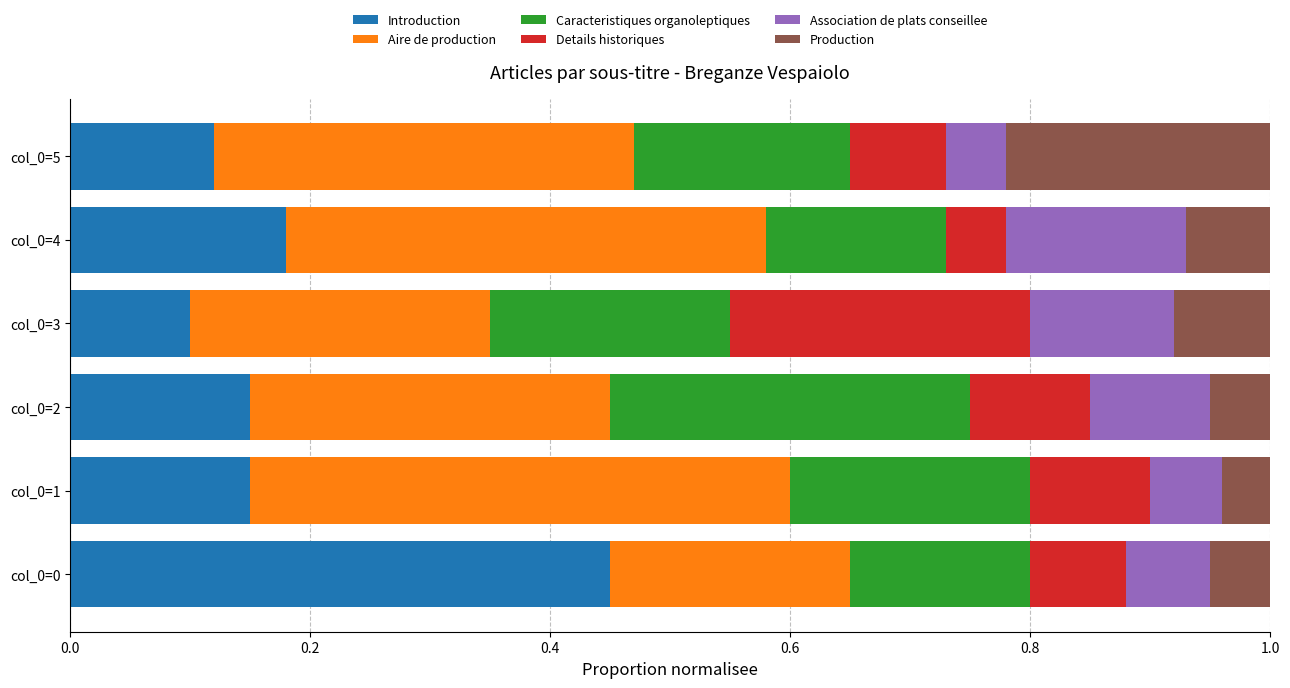

What is the sum of the Introduction values at col_0=4 and col_0=0?

0.6